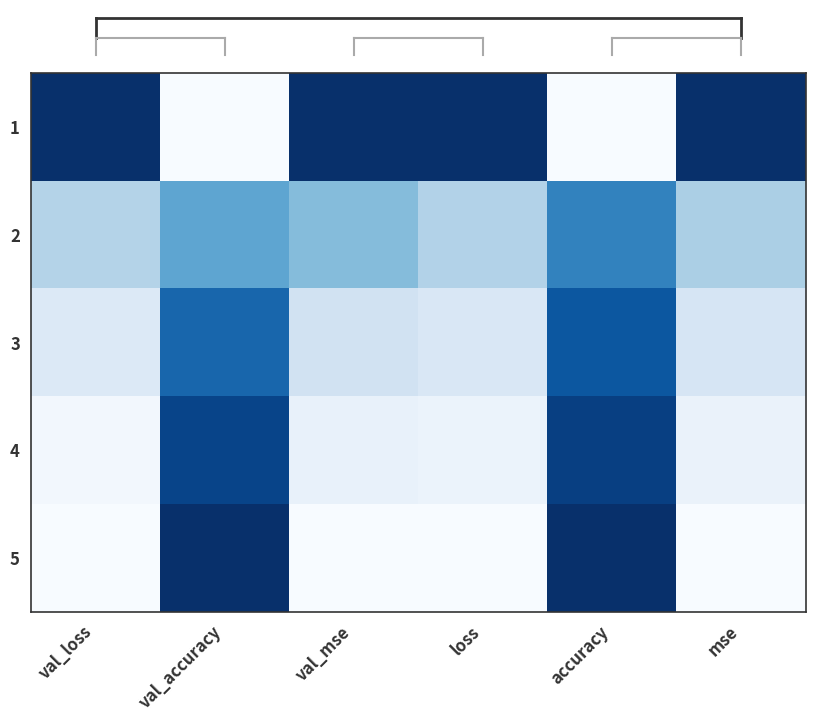

What is the total value across all series at val_accuracy?

3.2